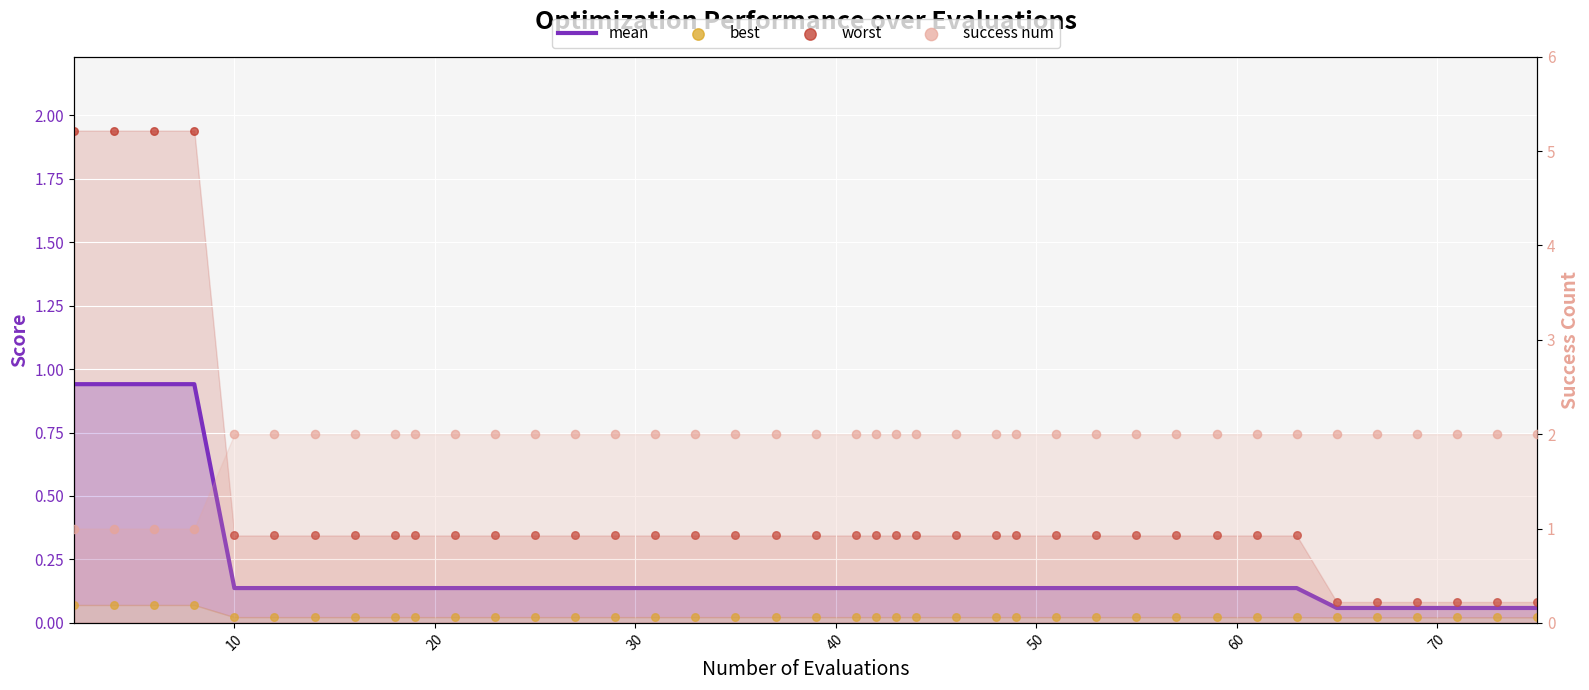

Which series has the largest total across all categories?

success num